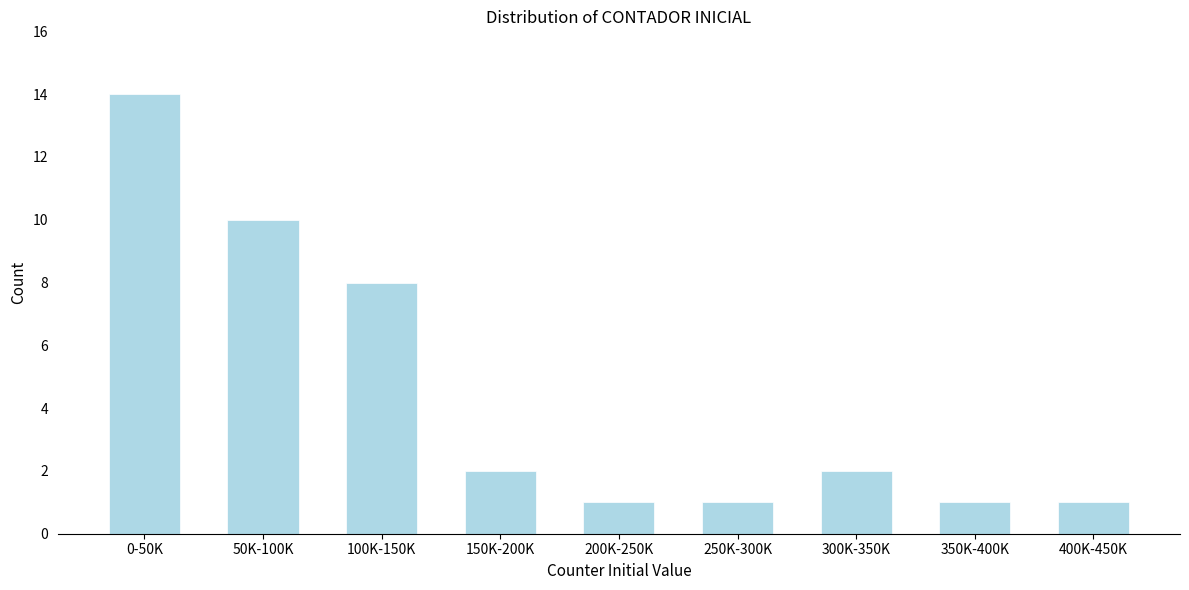

Reading left to right, list all the values displayed in this chart.

0-50K=14	50K-100K=10	100K-150K=8	150K-200K=2	200K-250K=1	250K-300K=1	300K-350K=2	350K-400K=1	400K-450K=1